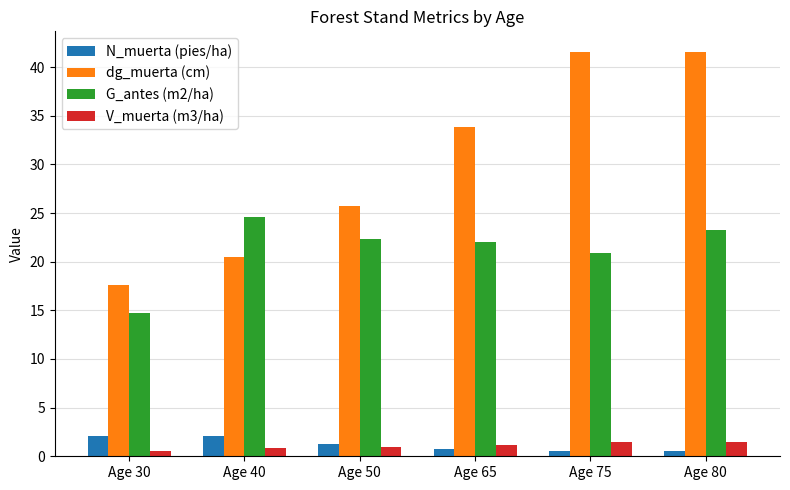

How many groups of bars are there?

6